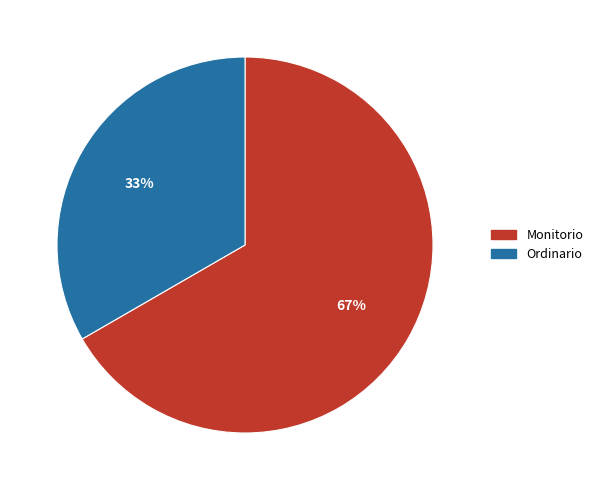

Is there a majority slice in this chart?

Yes